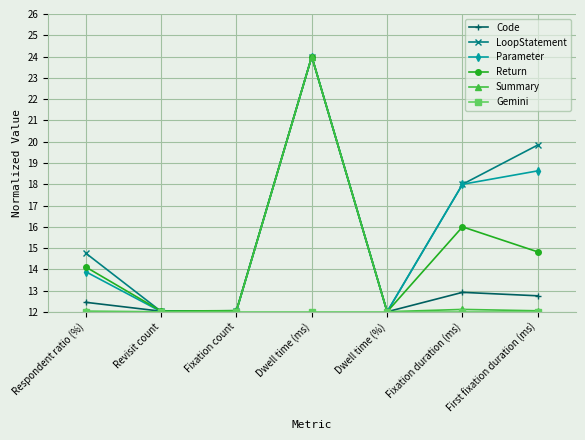

What is the maximum value for Code?

24.0